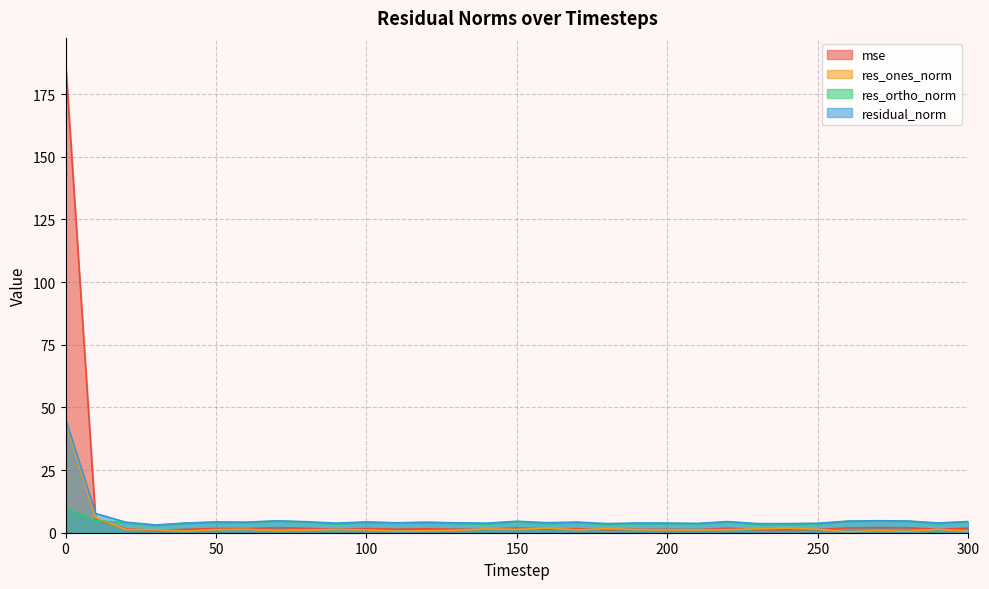

True or false: res_ones_norm and residual_norm cross at least once.

False